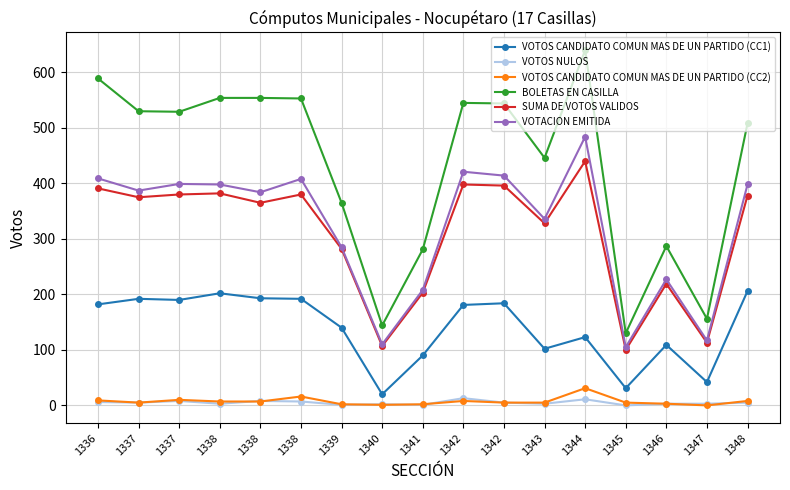

Does the chart have visible grid lines?

Yes